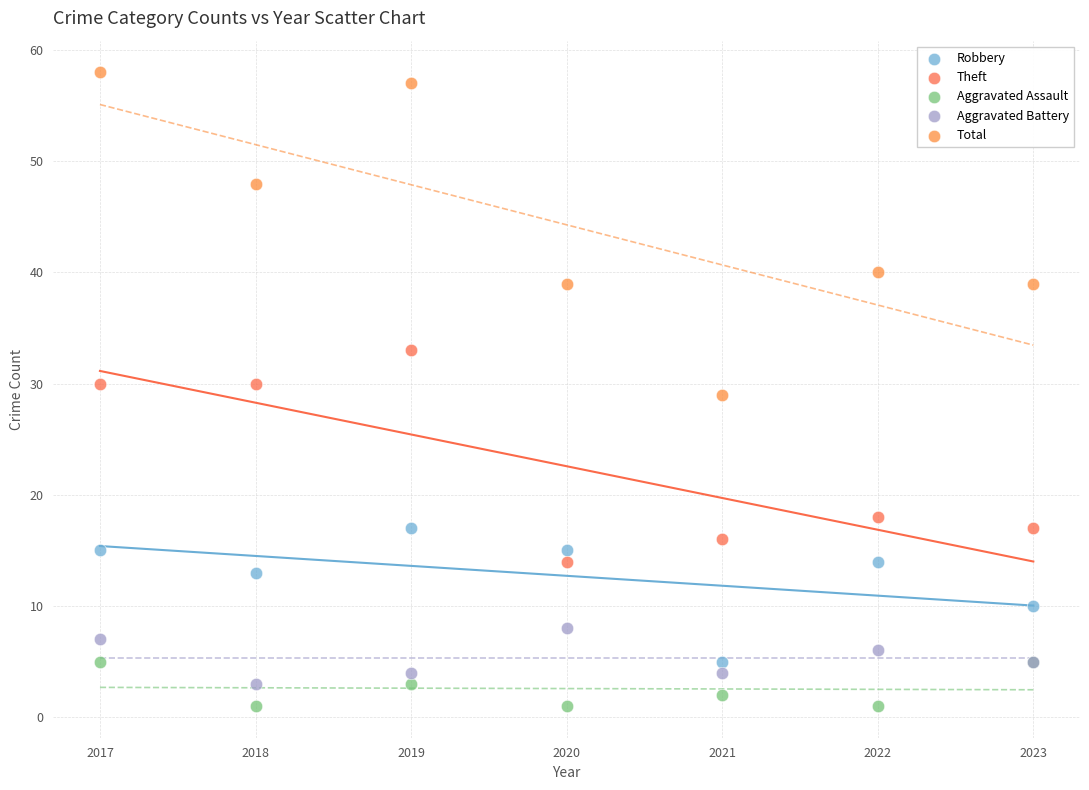

Which series contains the lowest Y value?

Aggravated Assault